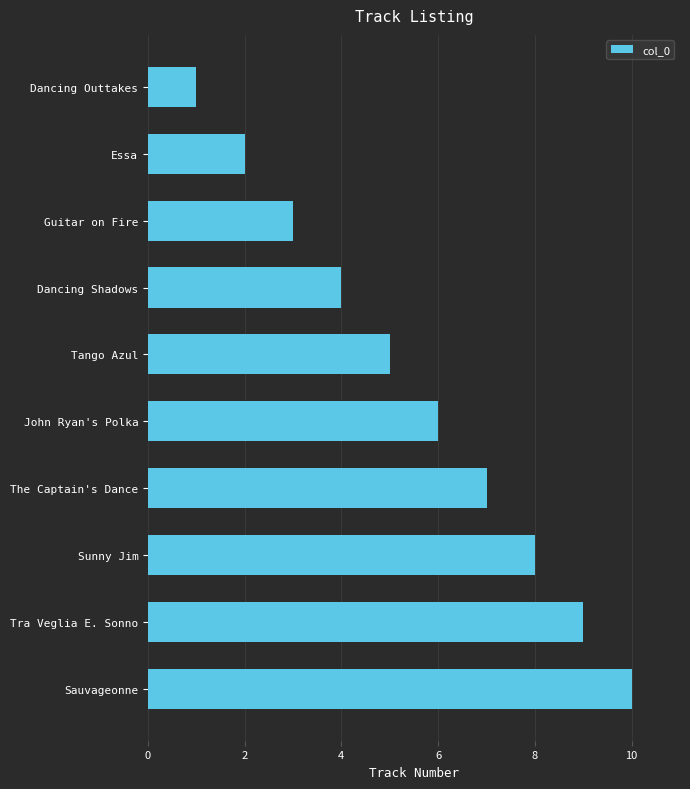

List the labels in order of value, smallest first.

Dancing Outtakes, Essa, Guitar on Fire, Dancing Shadows, Tango Azul, John Ryan's Polka, The Captain's Dance, Sunny Jim, Tra Veglia E. Sonno, Sauvageonne